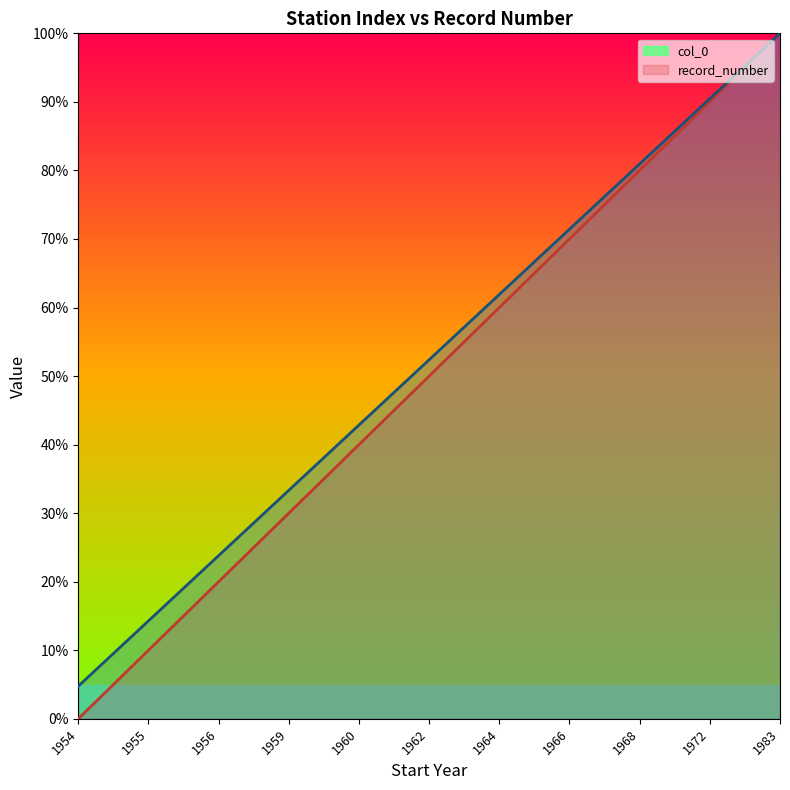

Rank the series by their maximum value, from highest to lowest.

col_0, record_number